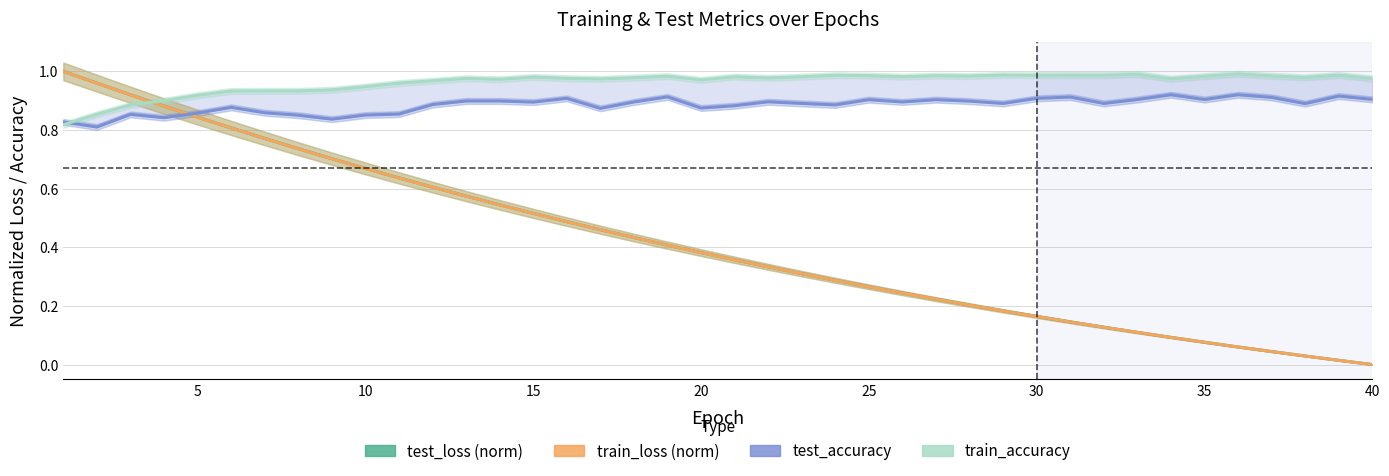

Rank the series by their maximum value, from lowest to highest.

test_accuracy, train_accuracy, train_loss (norm), test_loss (norm)